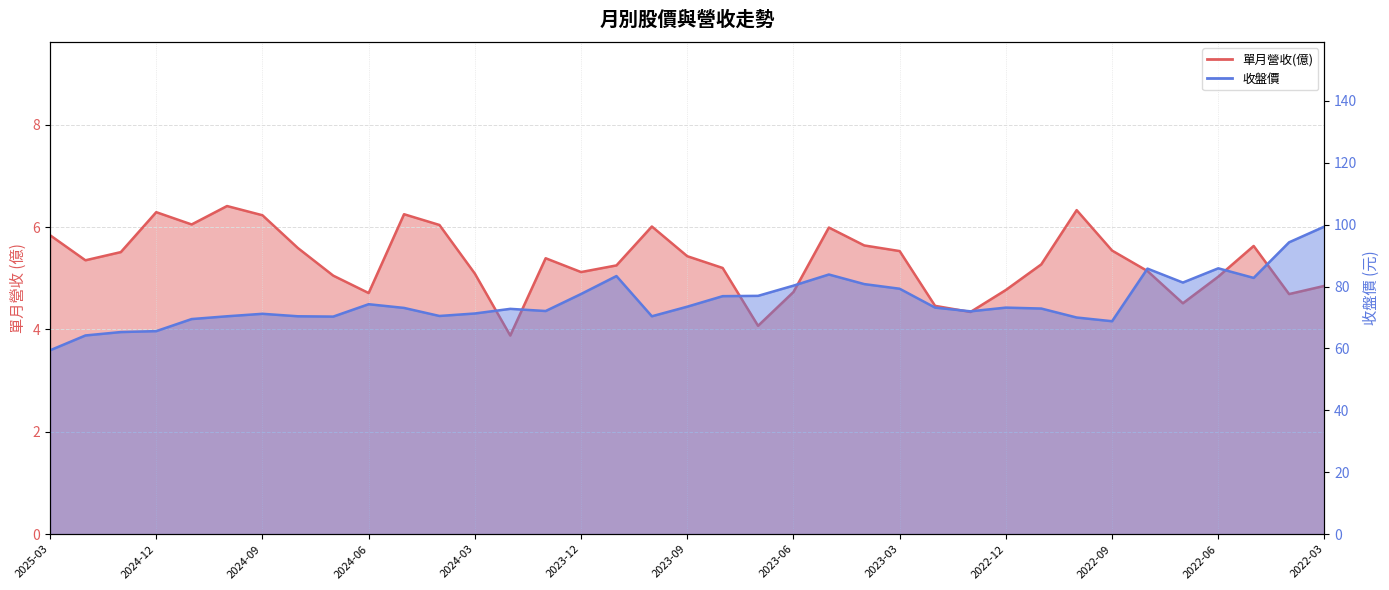

What is the difference between the second highest and minimum values in the 單月營收(億) series?

2.5